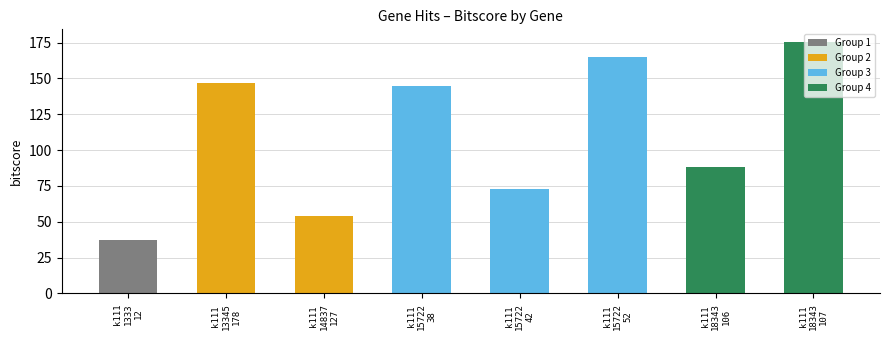

What is the change in value from k111_15722_42 to k111_18343_106?

+15.3